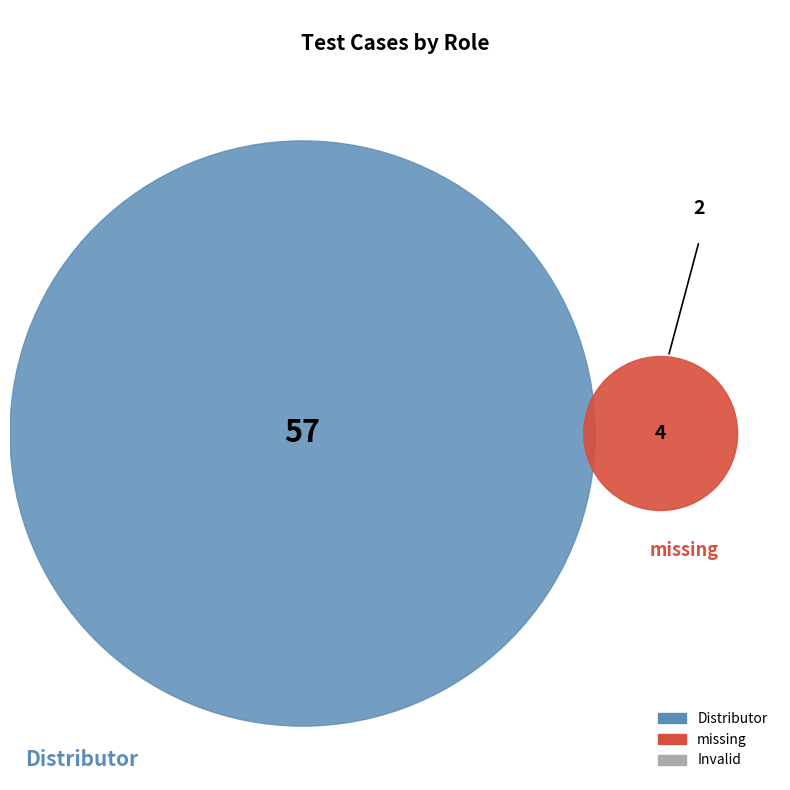

Approximately how many times larger is the value at Invalid compared to missing?

0.5